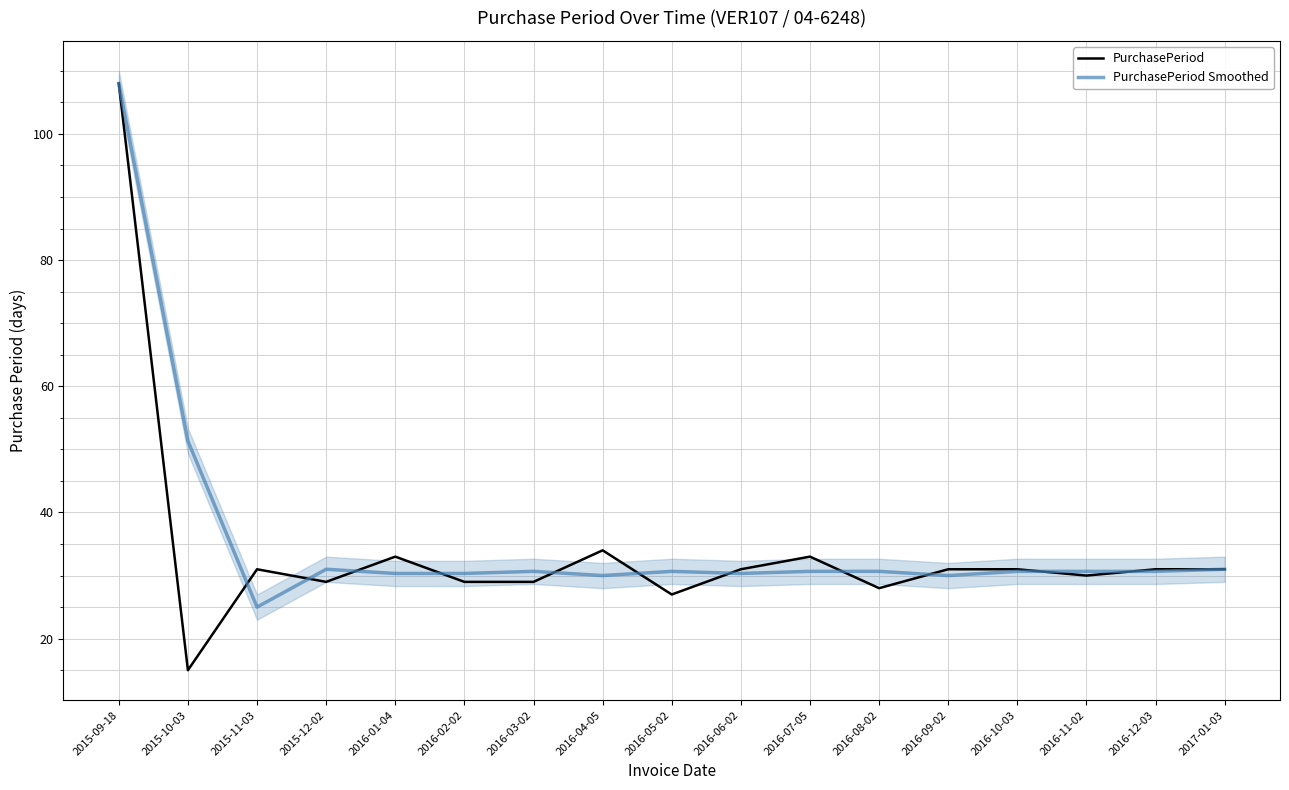

What is the total value across all series at 2016-01-04?

63.3